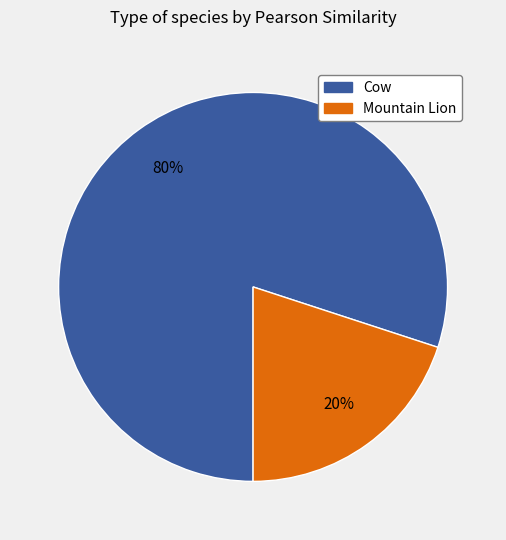

Is there a majority slice in this chart?

Yes